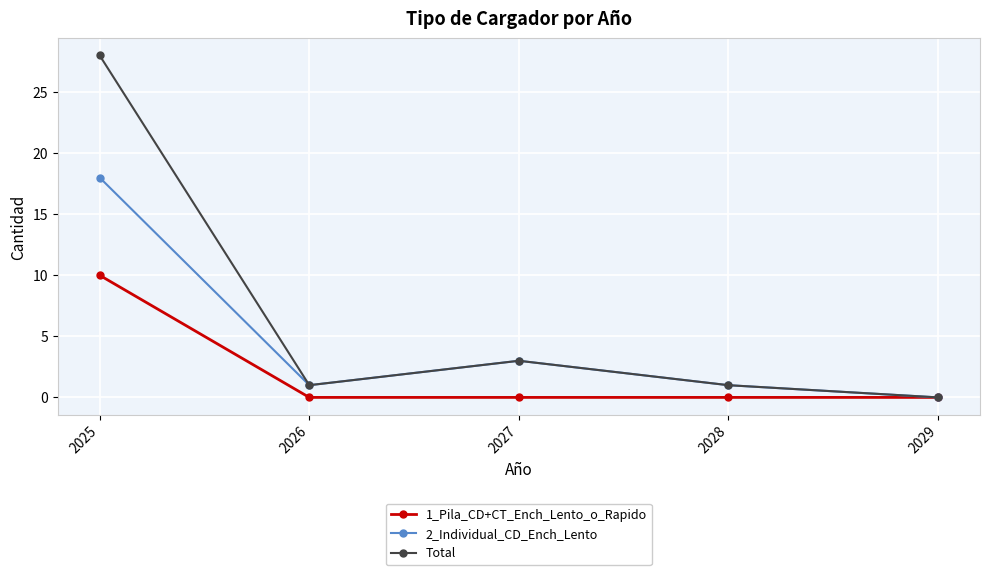

Which series has the widest spread of values?

Total